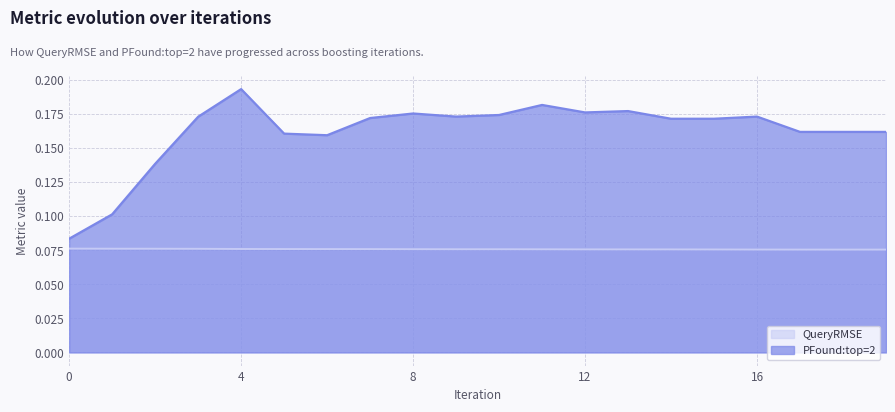

True or false: QueryRMSE and PFound:top=2 cross at least once.

False